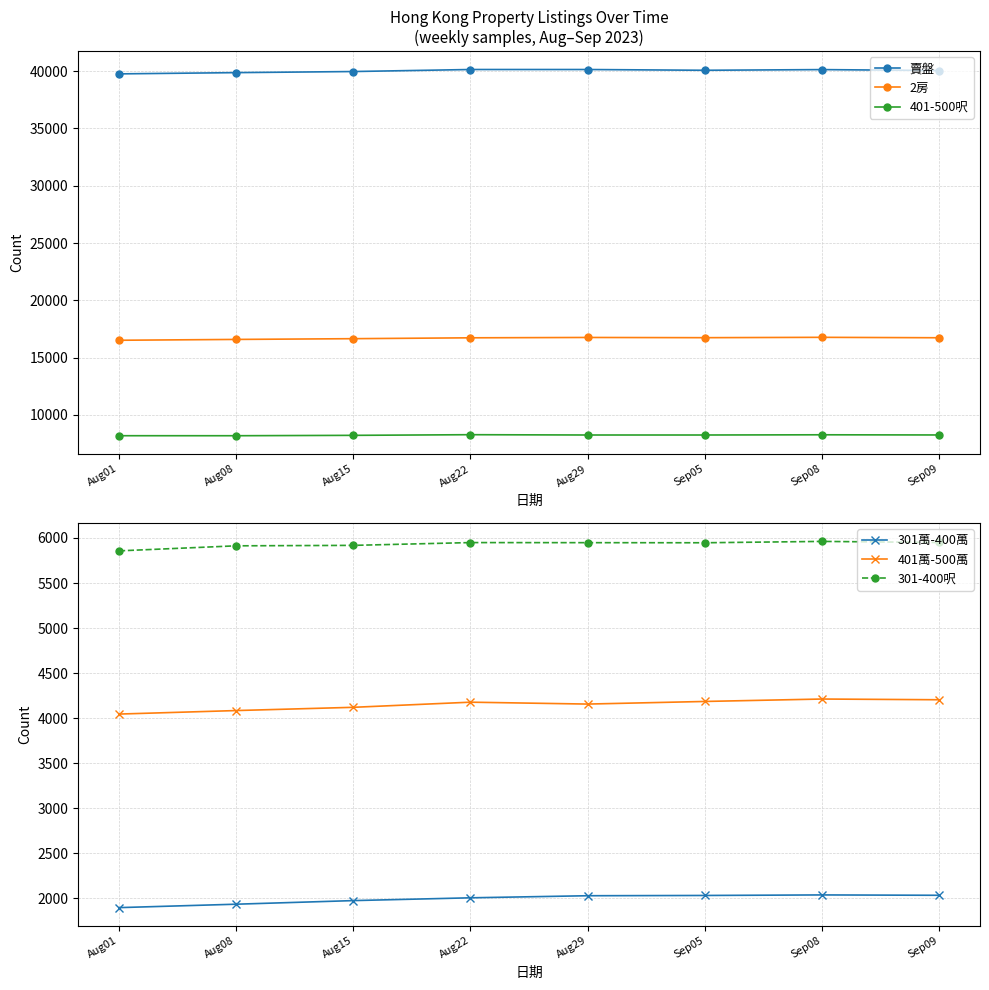

How many values in the 401-500呎 series are below 8249?

3